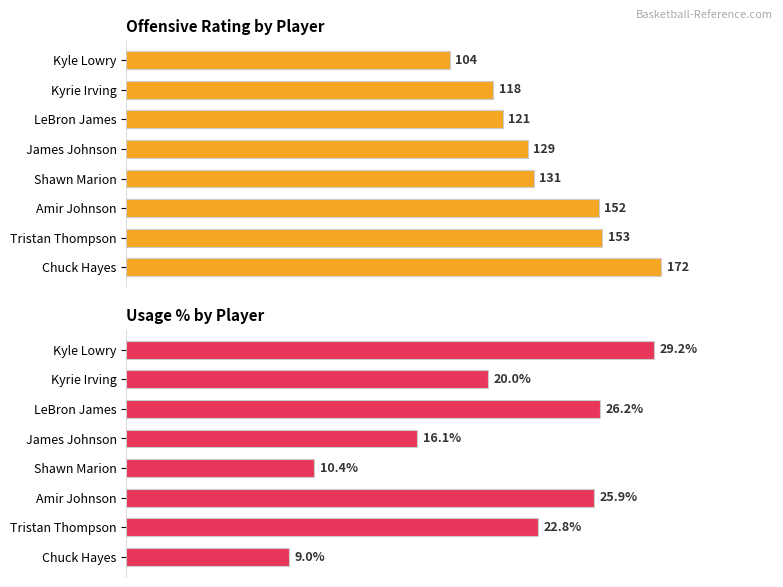

Between James Johnson and Shawn Marion, which is larger?

Shawn Marion